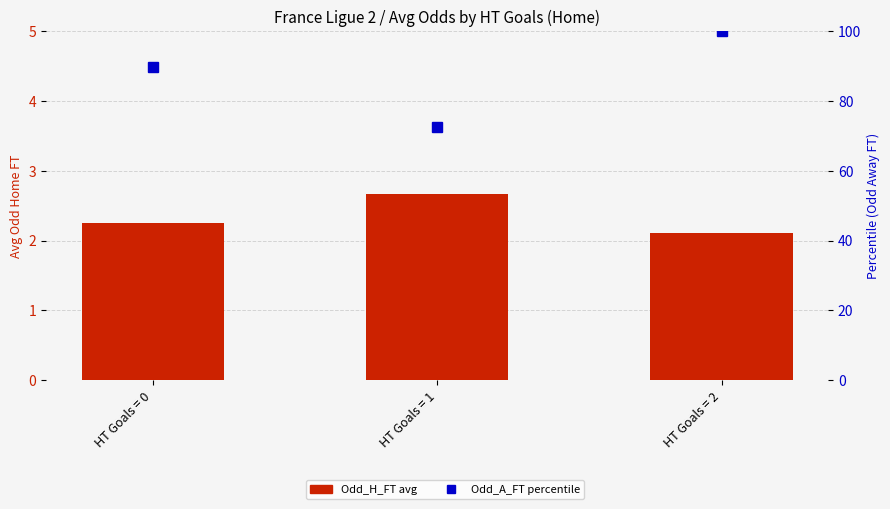

True or false: Odd_H_FT (avg) has a value of 2.1 at HT Goals = 2.

True